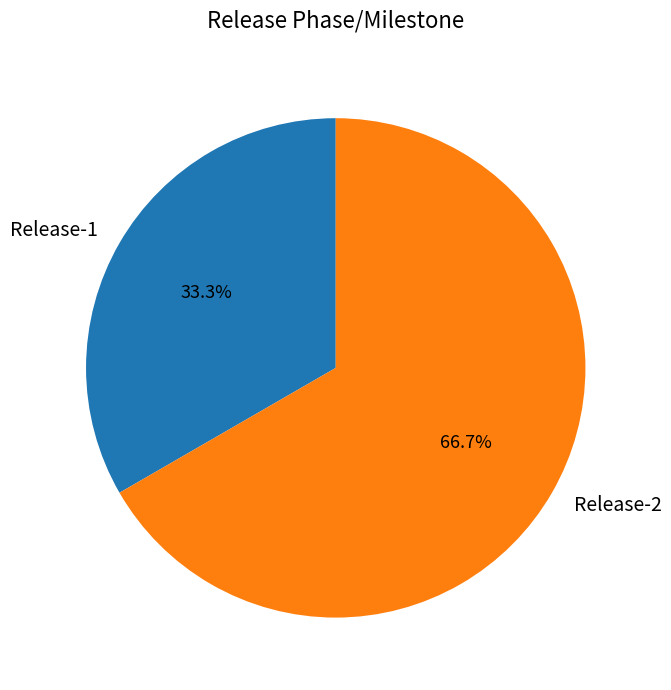

Is there a majority slice in this chart?

Yes